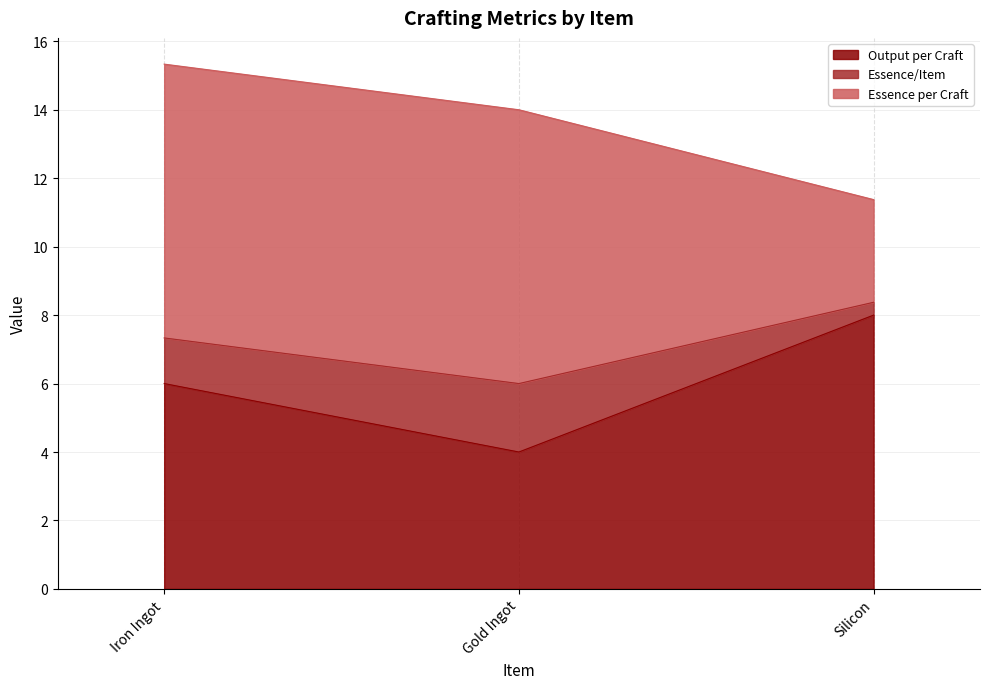

What is the total value across all series at Silicon?

11.4